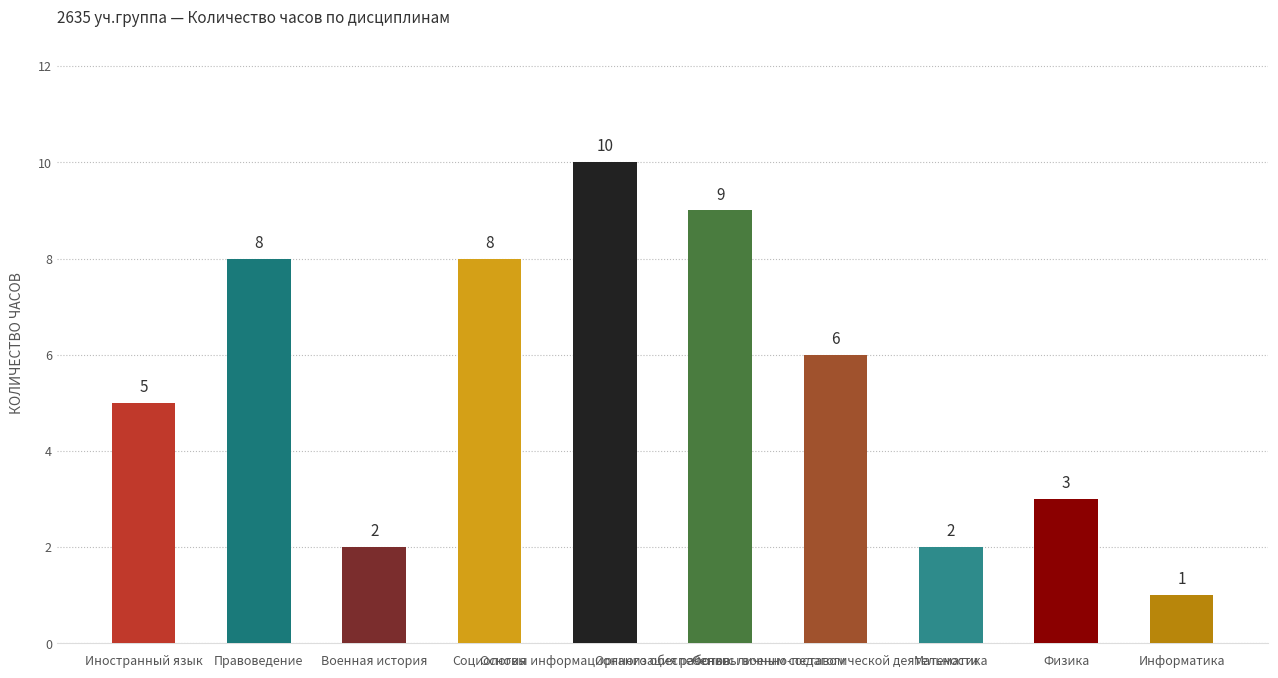

The chart shows a value of 3 at Физика. True or false?

True